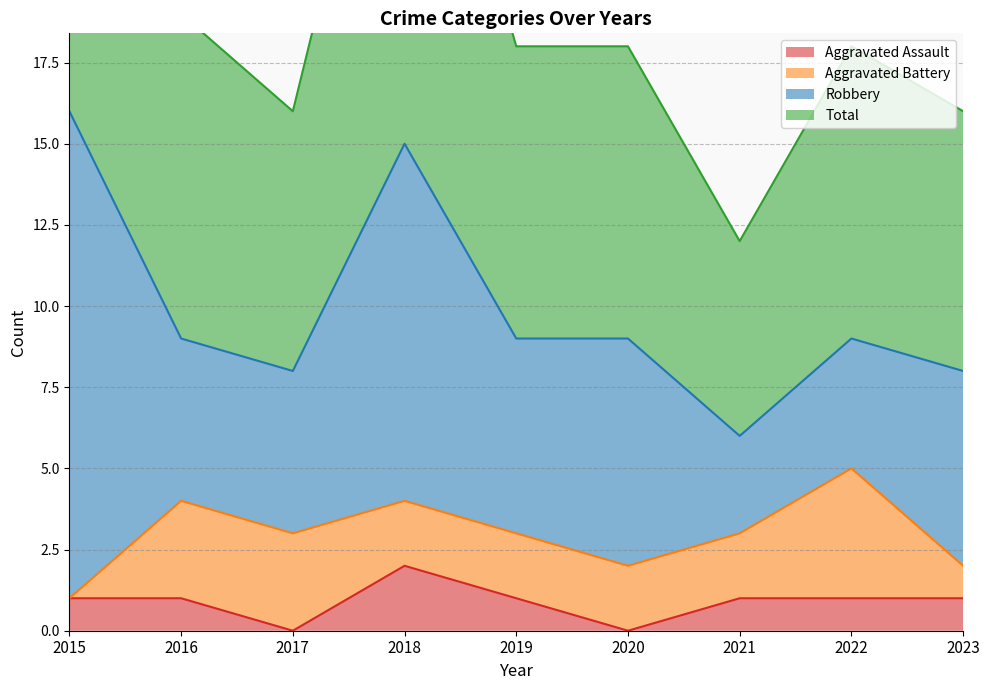

Where is the first local maximum for Total?

2018